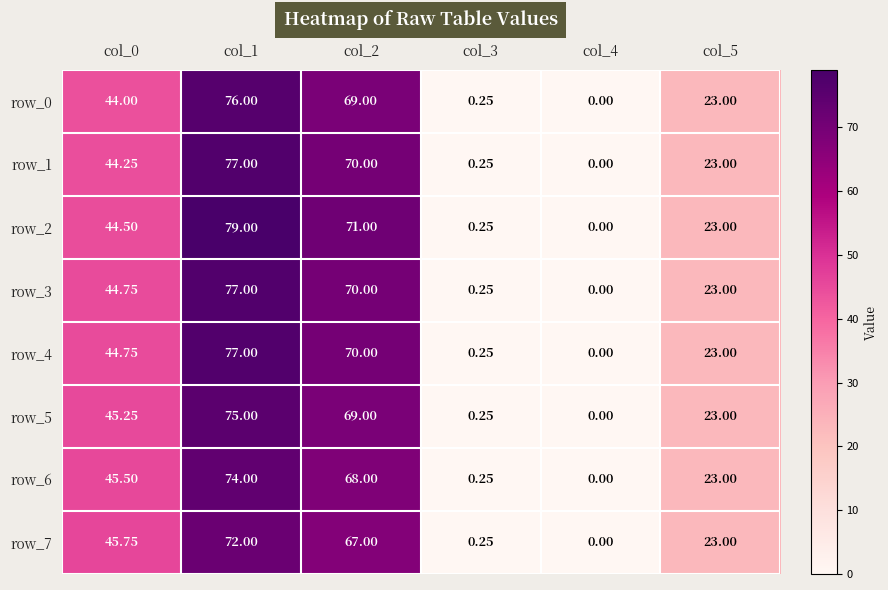

What is the total value across all series at col_1?

607.0